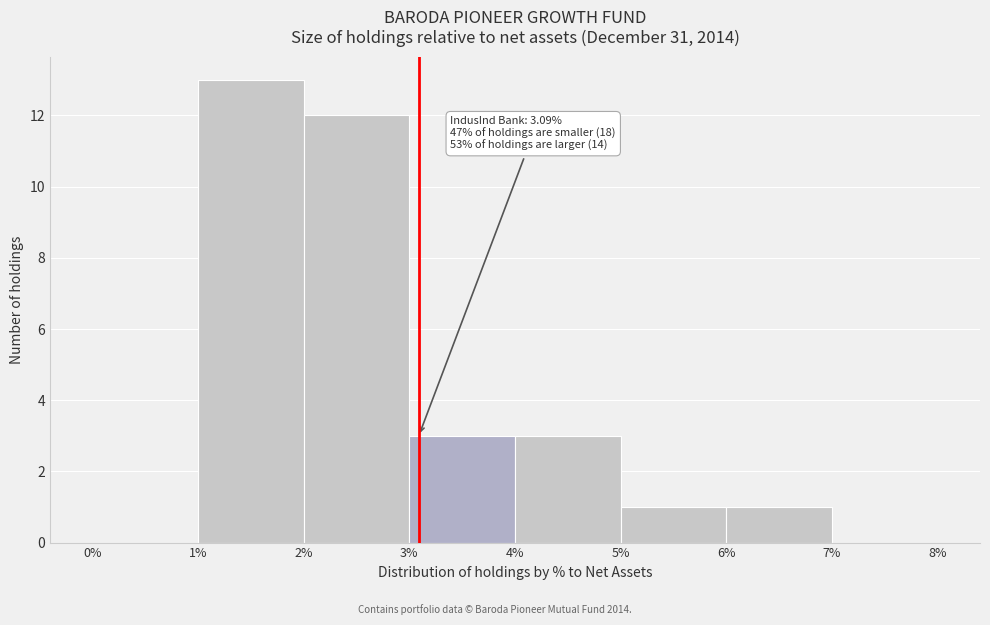

Which range on the x-axis has the tallest bar?

1% to 2%